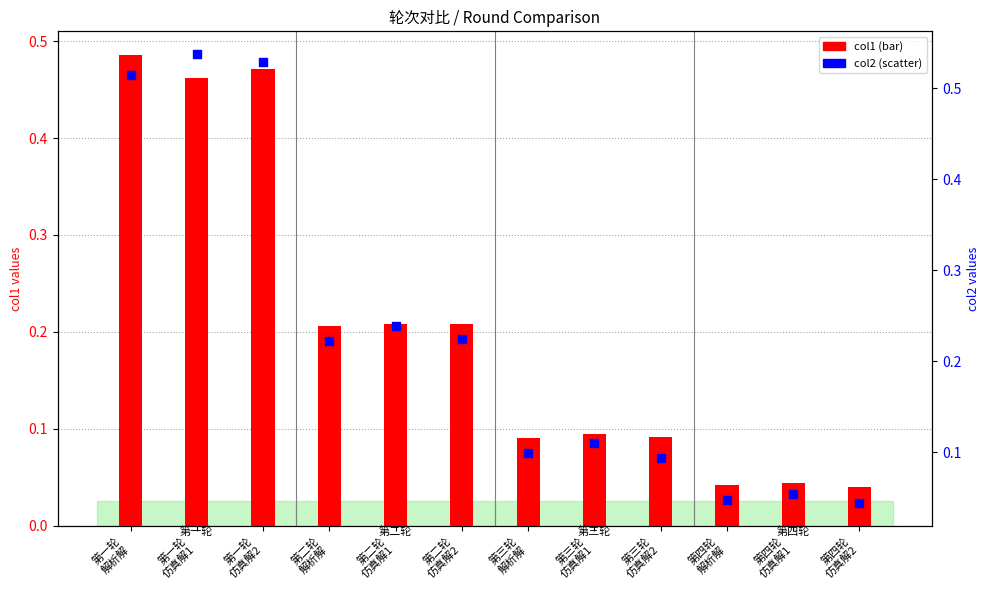

What is the total value across all series at 第一轮
仿真解2?

1.0